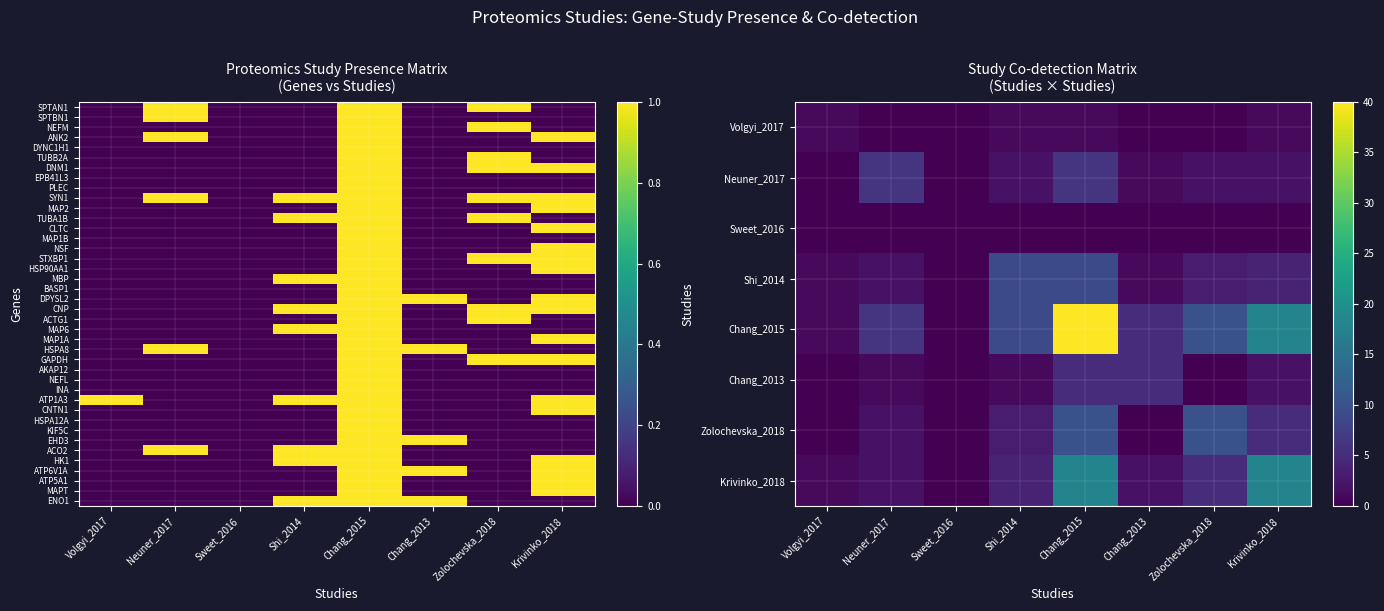

What is the difference between the second highest and second lowest values in the STXBP1 series?

1